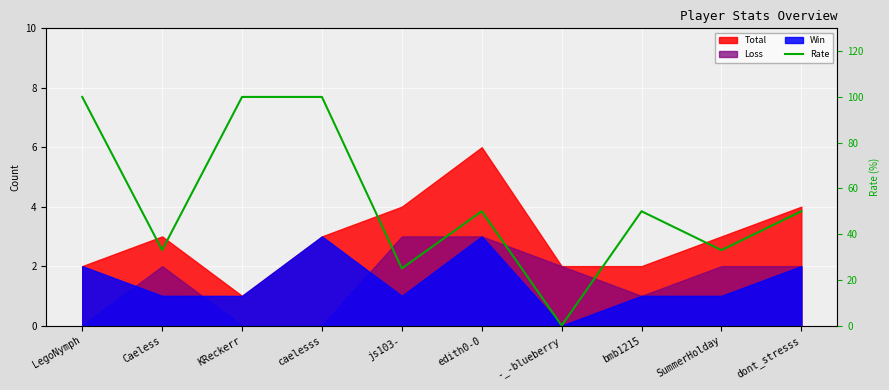

How many positive values are there?

9